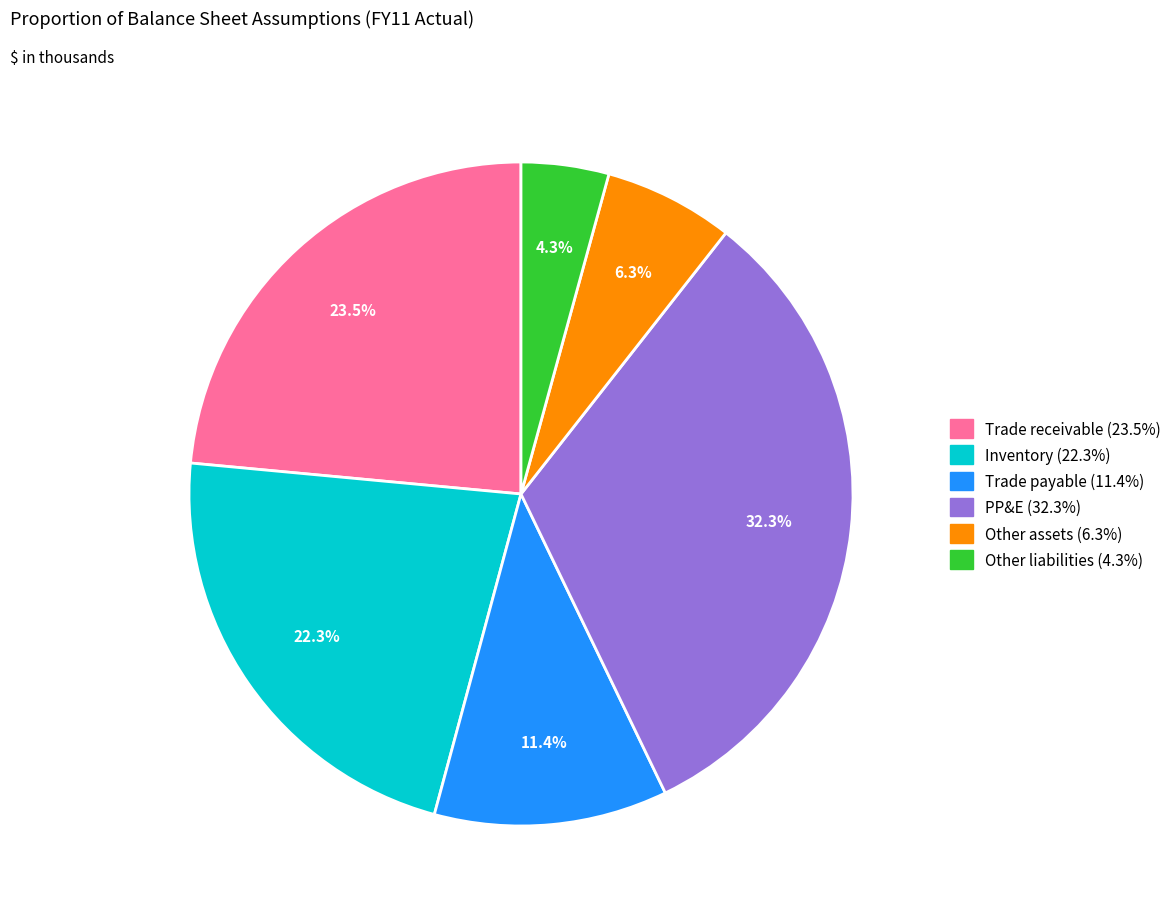

To the nearest percent, what portion does Other liabilities represent?

4%